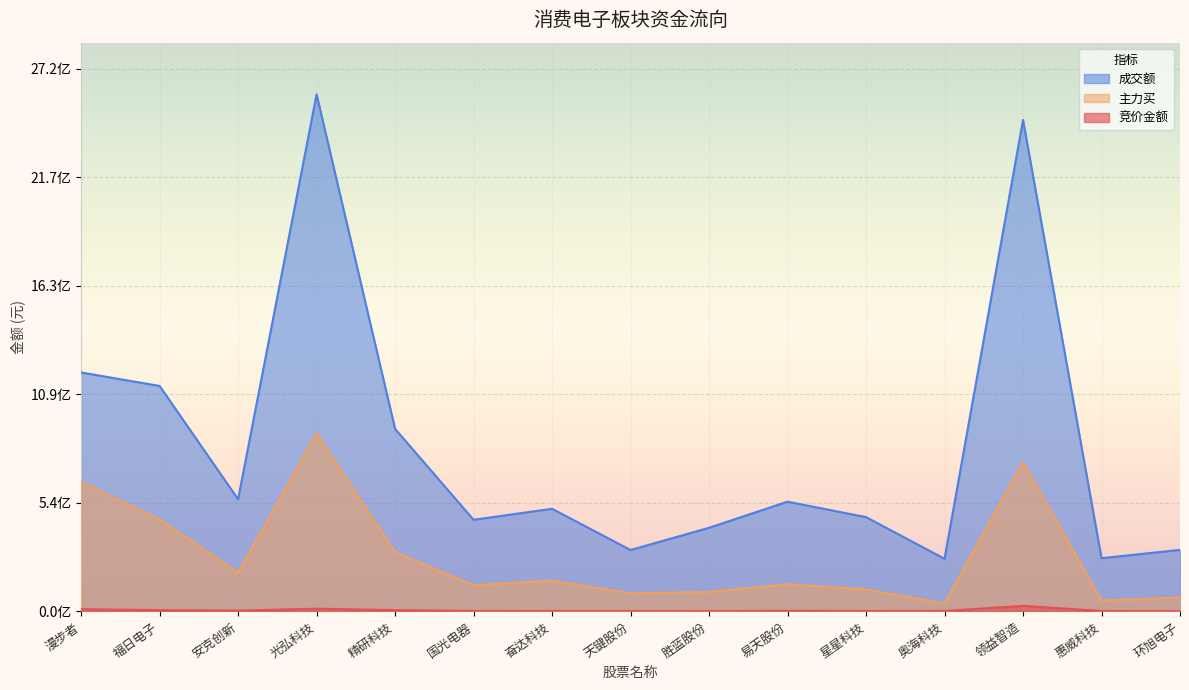

Count the number of data series in this chart.

3